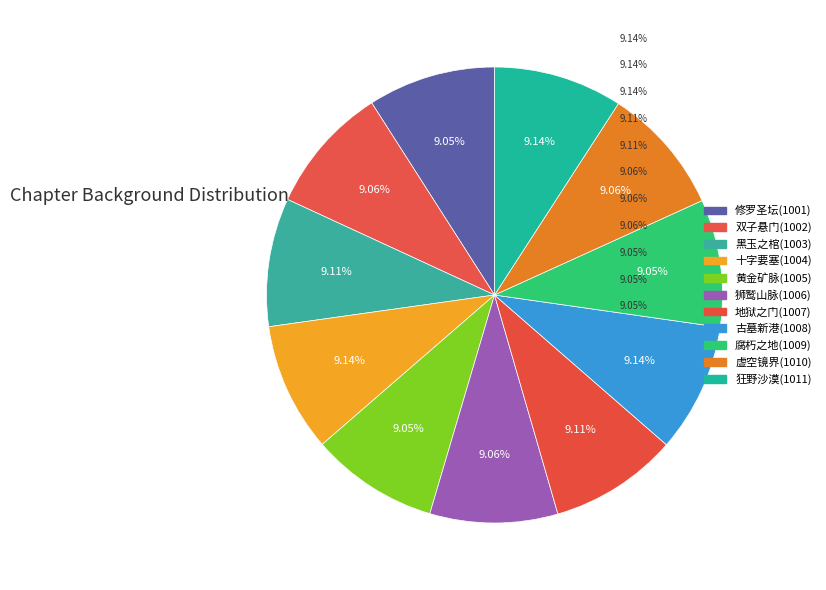

To the nearest percent, what percentage of the pie is 狂野沙漠(1011)?

9%